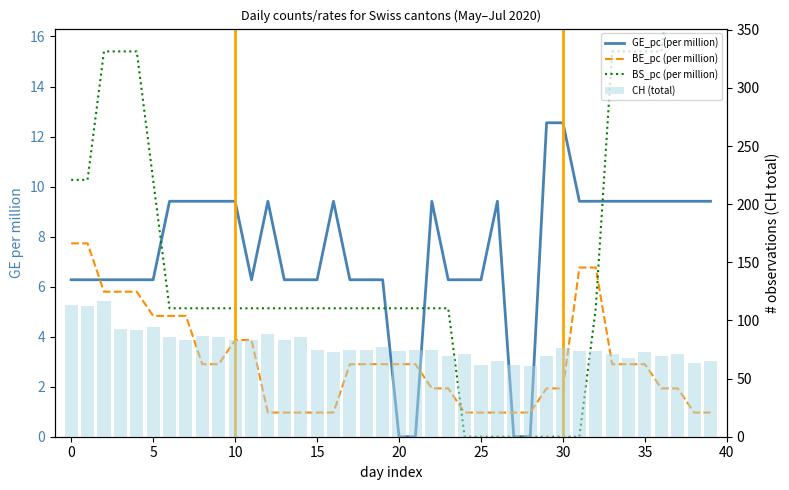

What is the difference between the maximum and second lowest values in the BE_pc (per million) series?

6.8